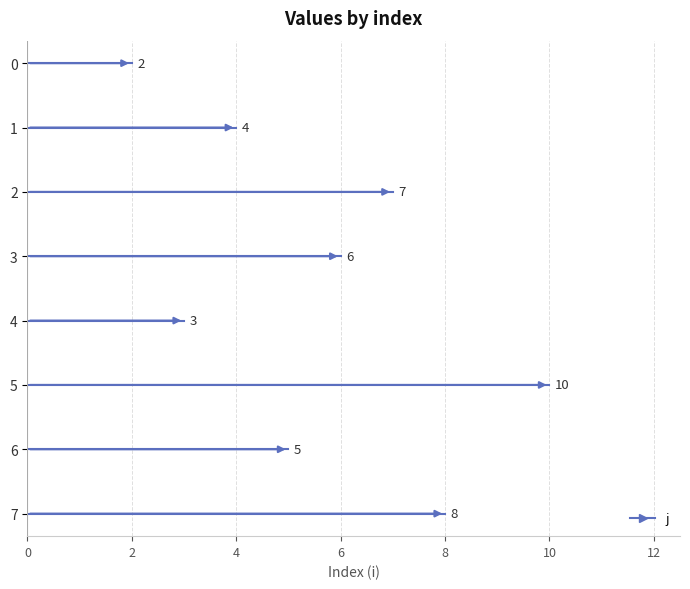

What is the difference between the values at 3 and 7?

2